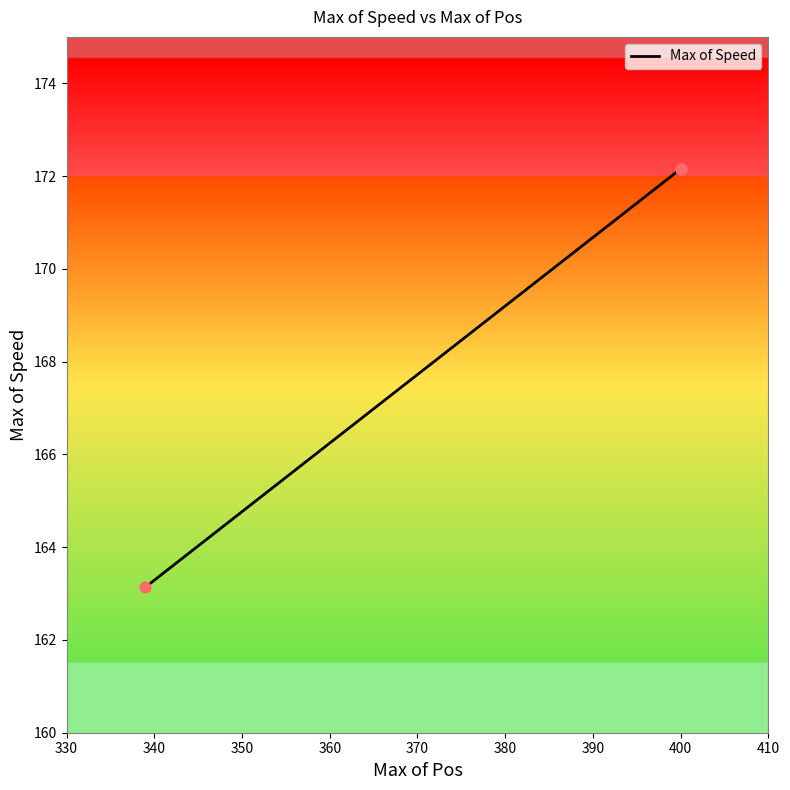

Which has a higher value, 340 or 330?

340